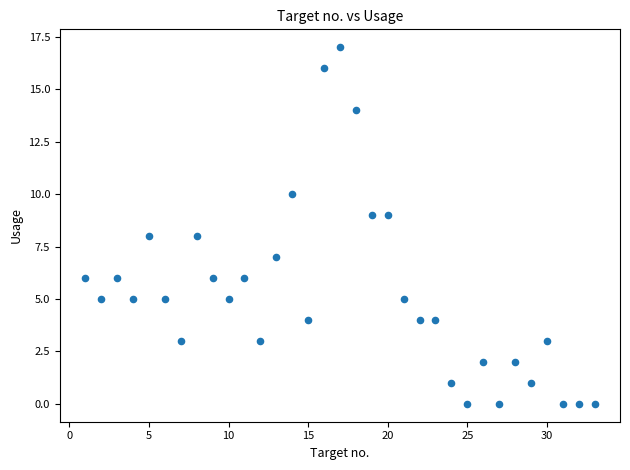

What is the range of Y values (max minus min)?

17